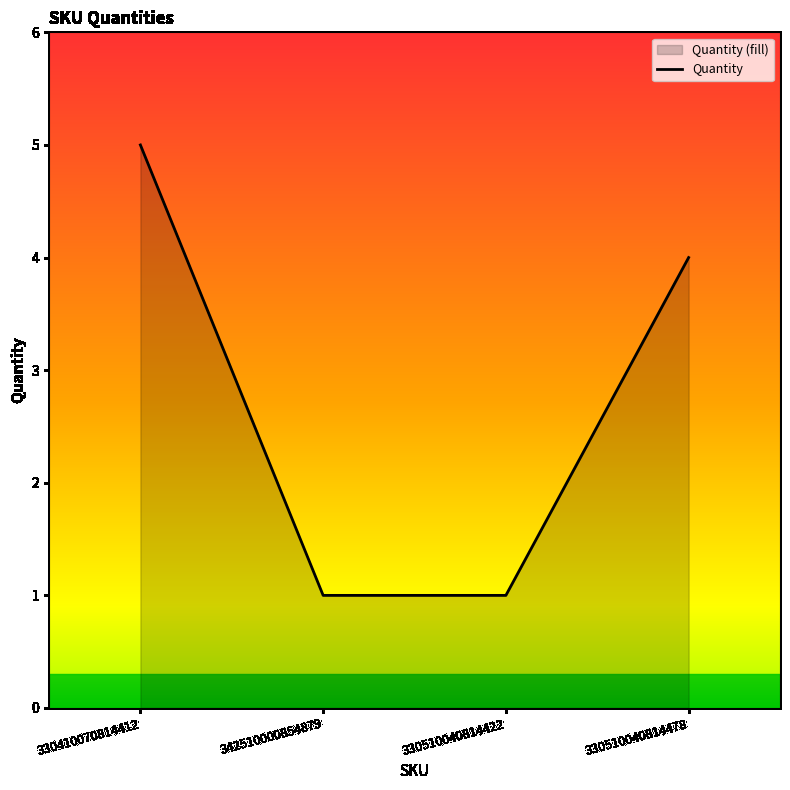

The chart shows a value of 2 at 330510040814422. True or false?

False